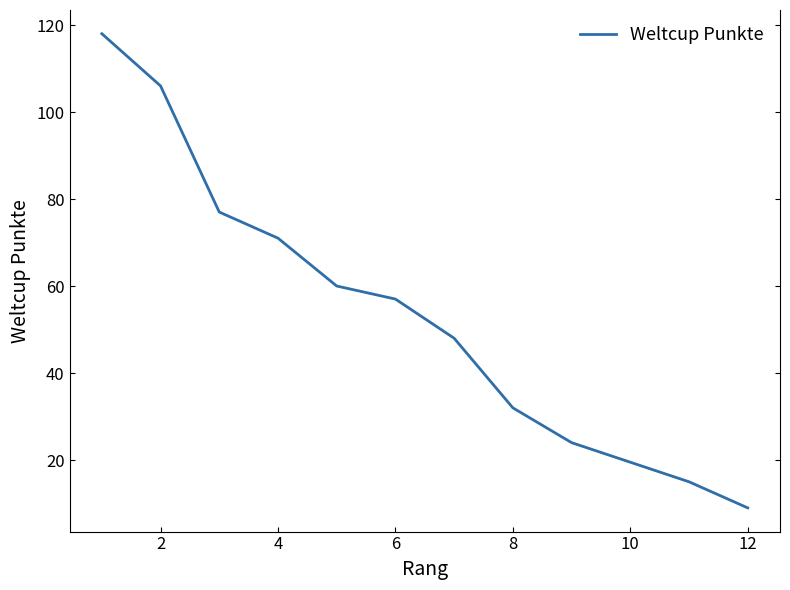

True or false: there are more than 2 points higher than both neighbors.

False